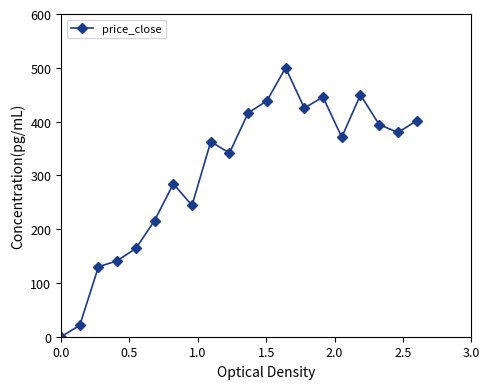

What is the greatest value displayed?

500.0